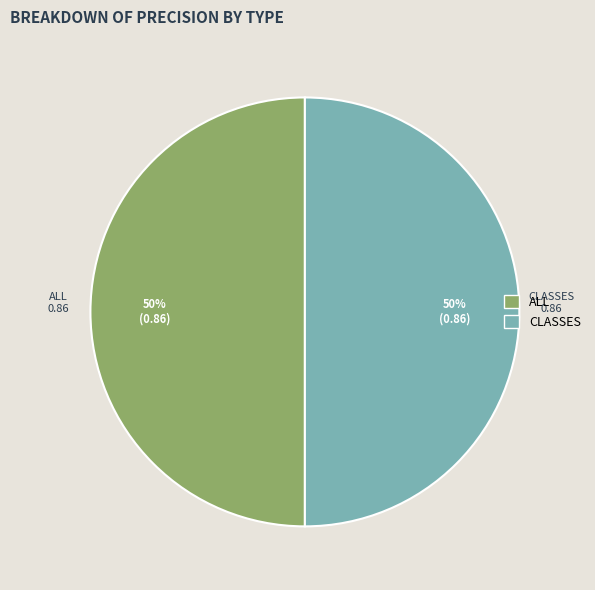

To the nearest percent, what is the average slice percentage?

50%